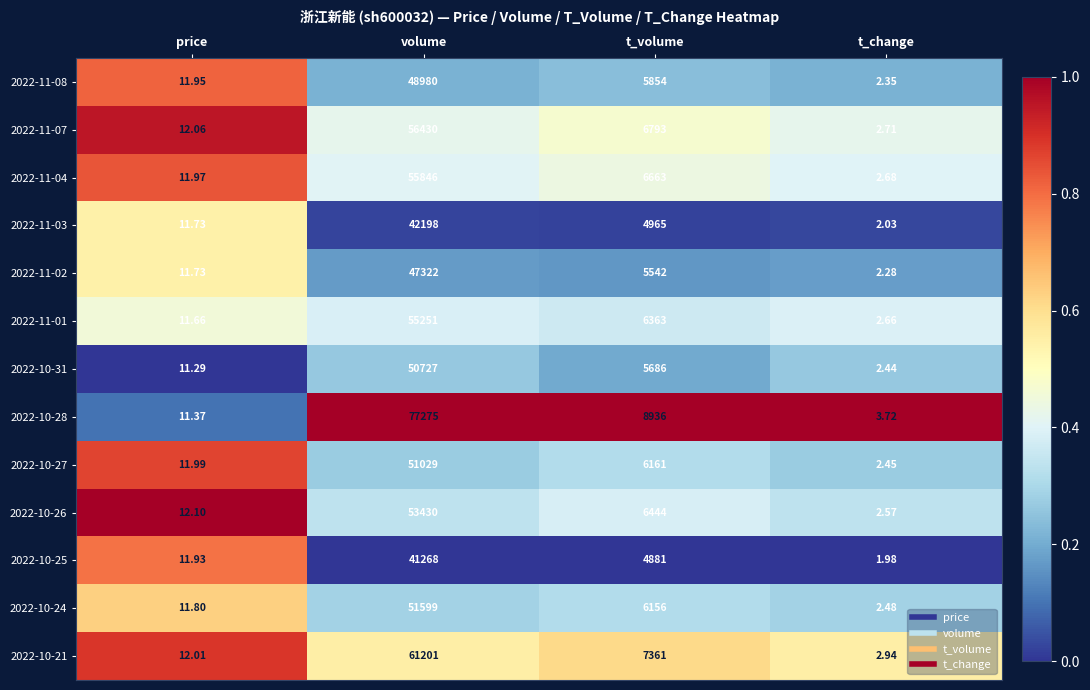

List the labels in order of 2022-10-21 value, largest first.

volume, t_volume, price, t_change